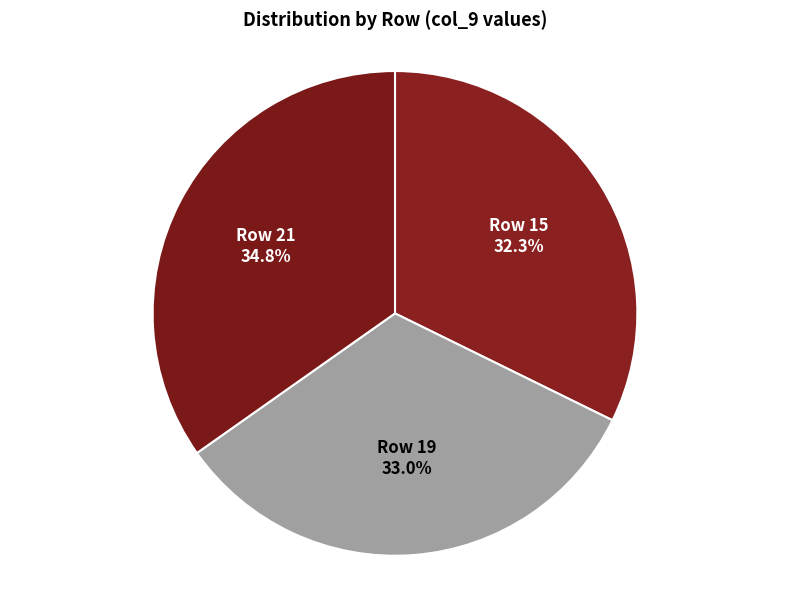

How many slices are in this pie chart?

3